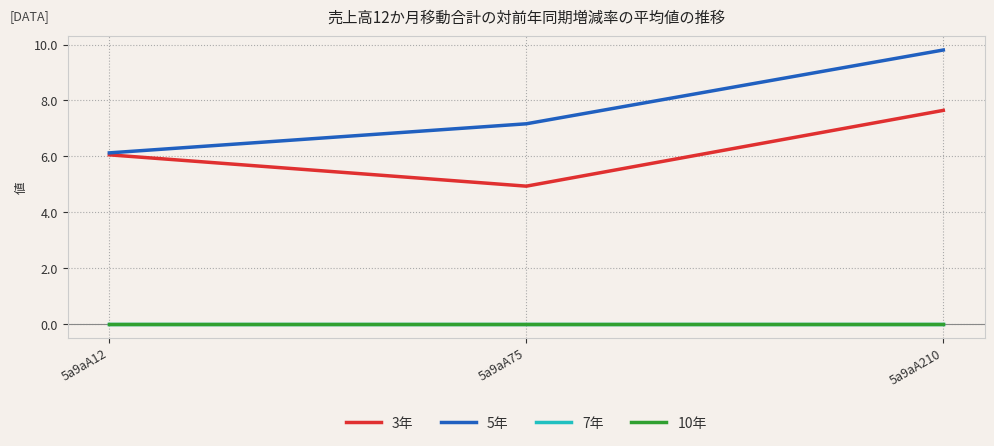

Reading left to right, extract all data points from this chart.

3年: 5a9aA12=6.1	5a9aA75=4.9	5a9aA210=7.6
5年: 5a9aA12=6.1	5a9aA75=7.2	5a9aA210=9.8
7年: 5a9aA12=0.0	5a9aA75=0.0	5a9aA210=0.0
10年: 5a9aA12=0.0	5a9aA75=0.0	5a9aA210=0.0